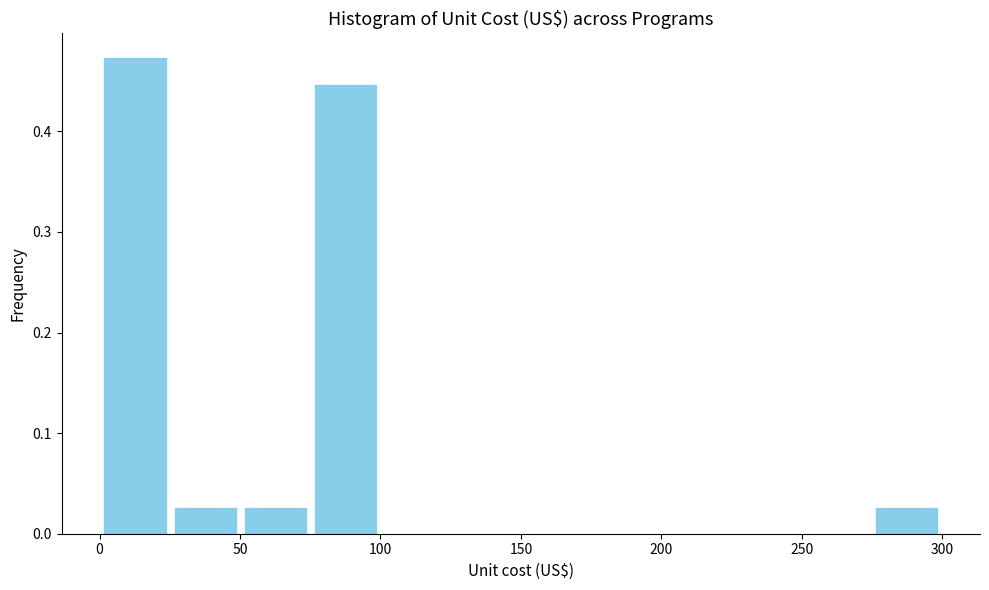

How tall is the bar that spans 50 to 75 on the x-axis? Neither the bar edges nor the heights are printed on the chart, so give them approximately, as read against the axes.

0.03